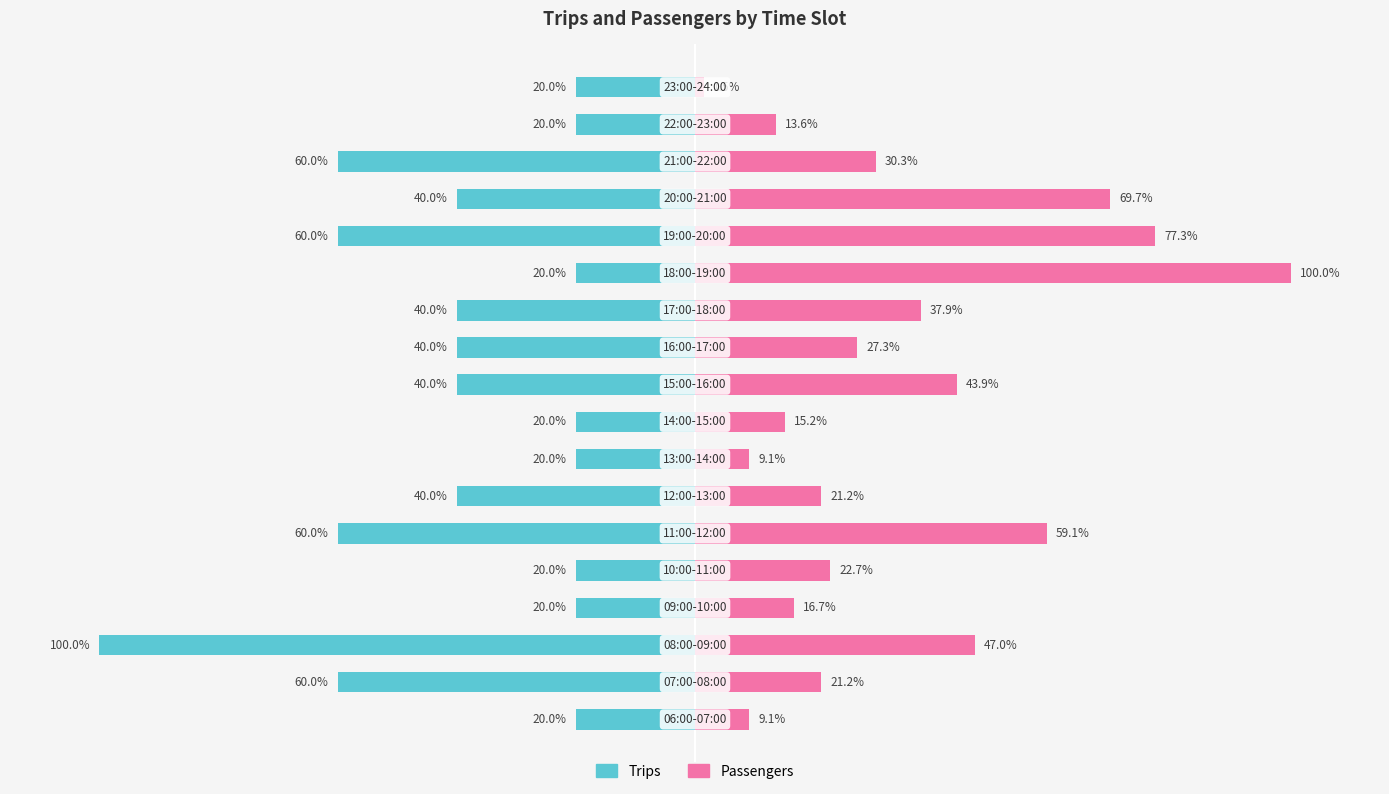

The value of Trips at 17 is -20.0. True or false?

True